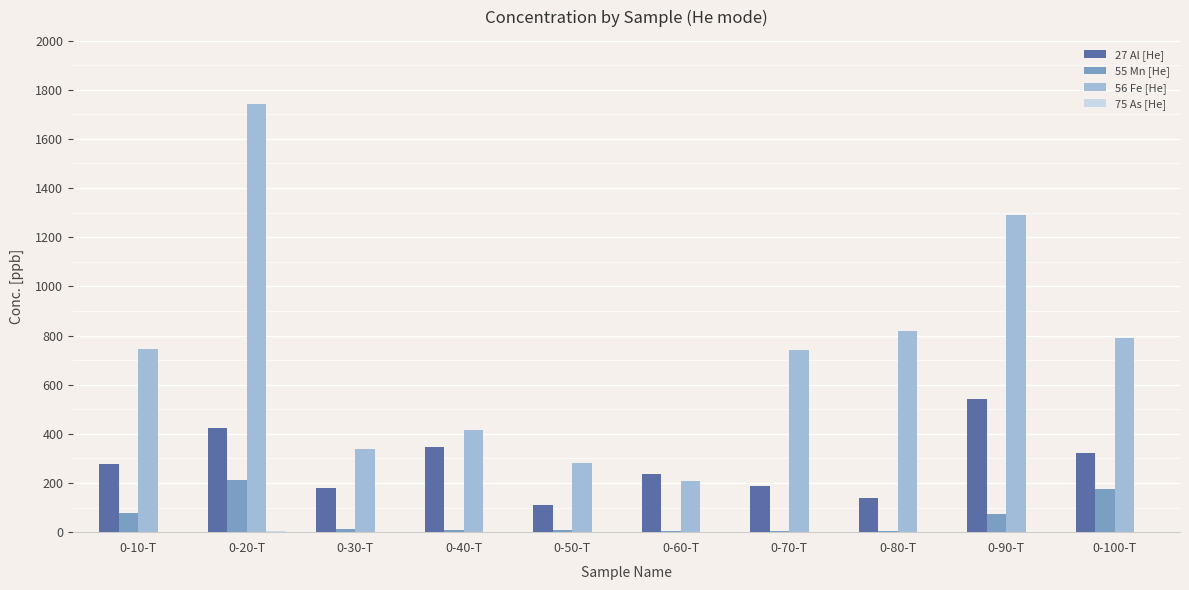

What is the sum of the 27 Al [He] values at 0-80-T and 0-60-T?

375.5